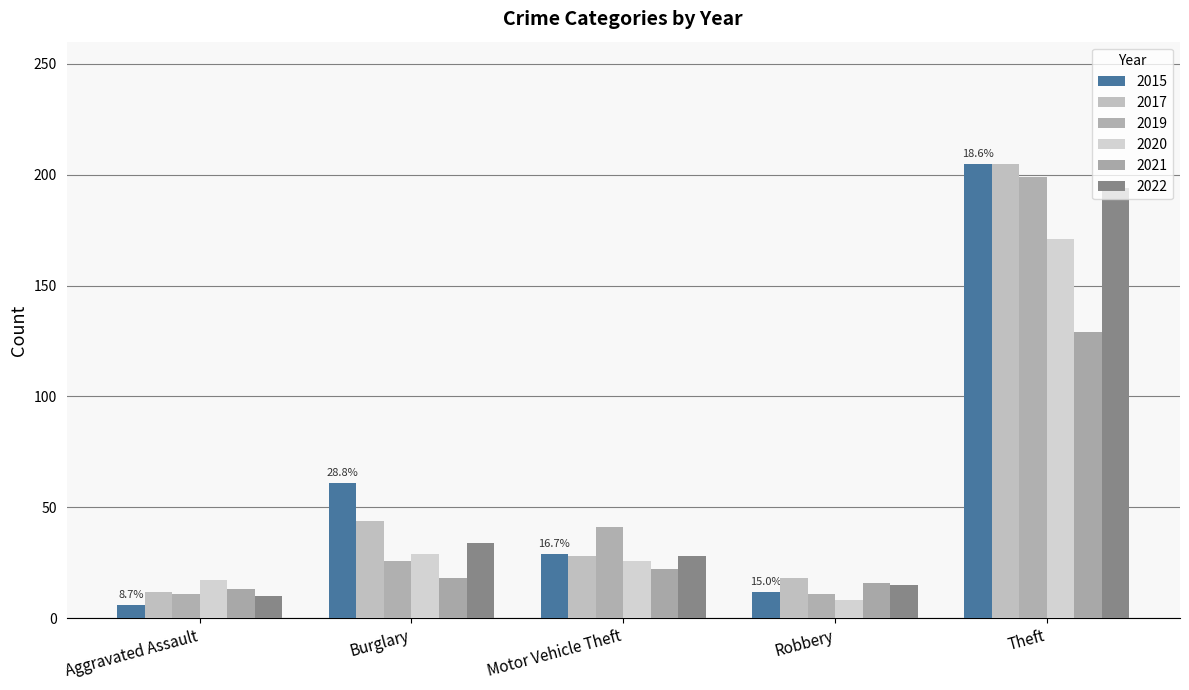

What is the average value of the 2020 series?

50